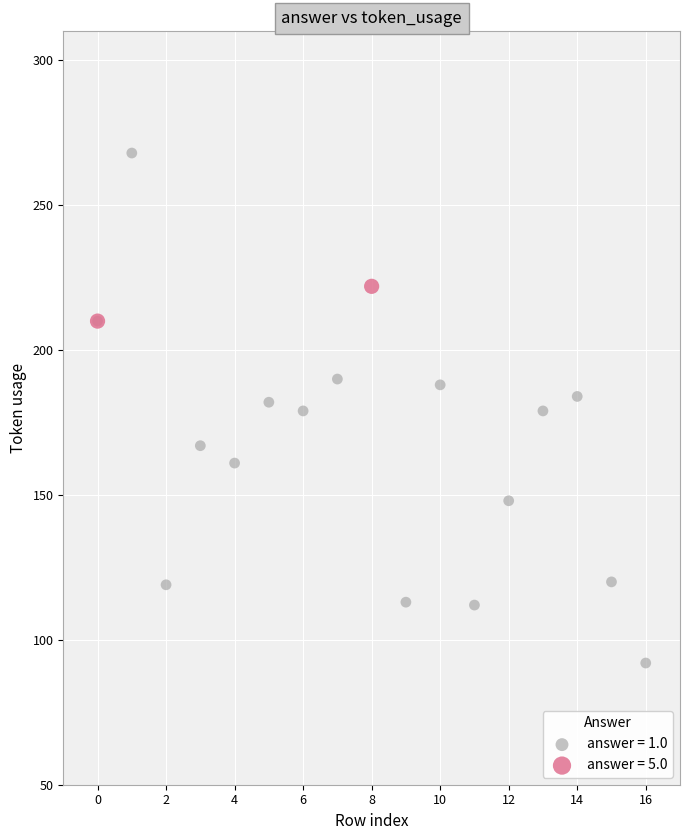

What are all the series names shown in the legend?

answer = 1.0, answer = 5.0